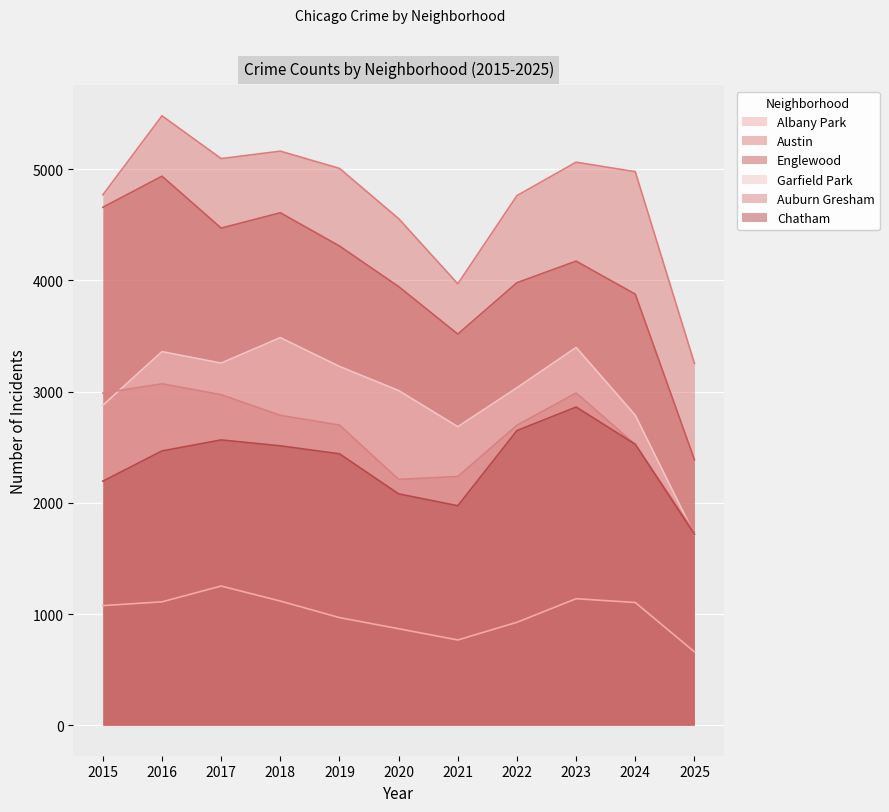

What is the value of the Austin point at the 3rd from the left?

5096